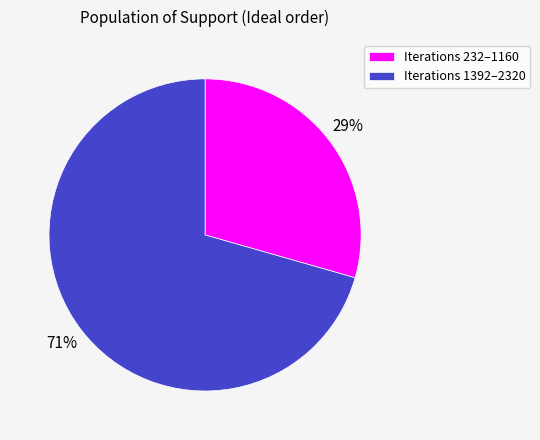

Is it true that Iterations 232–1160 is 35% of the pie?

False